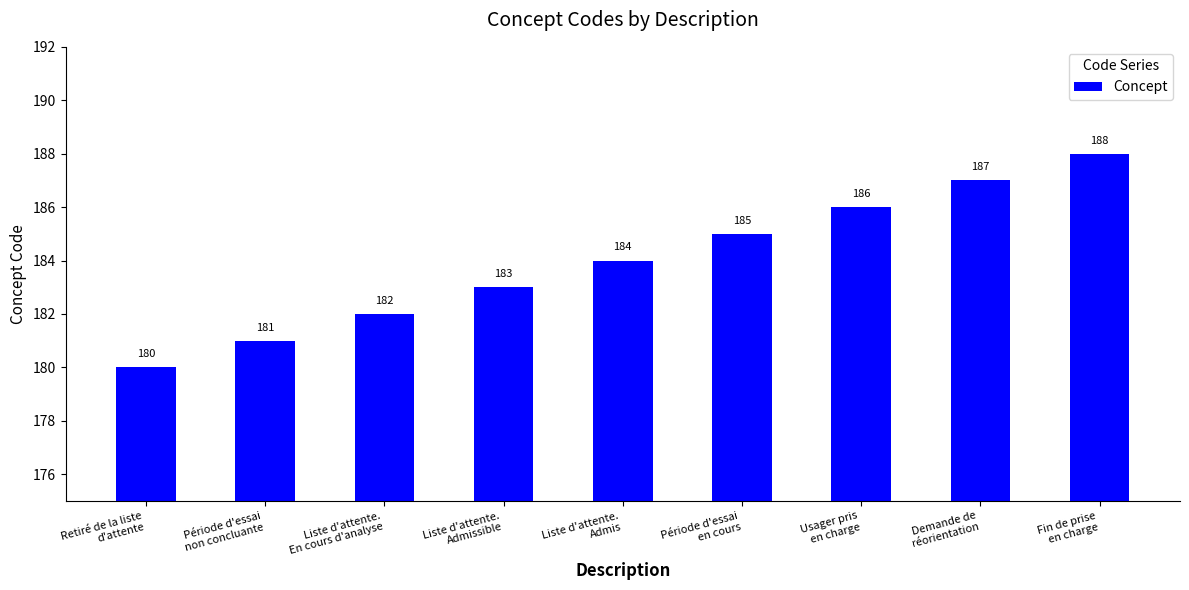

What is the value of the 5th bar from the left?

184